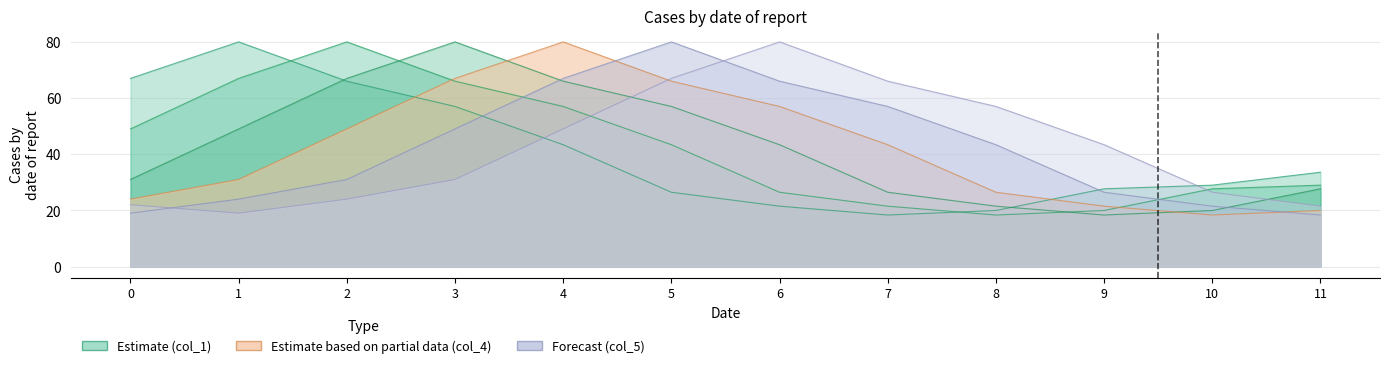

Which series has the largest total across all categories?

col_3